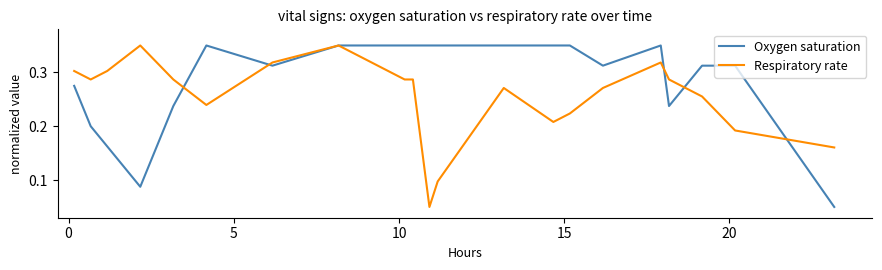

How many lines are shown in the chart?

2